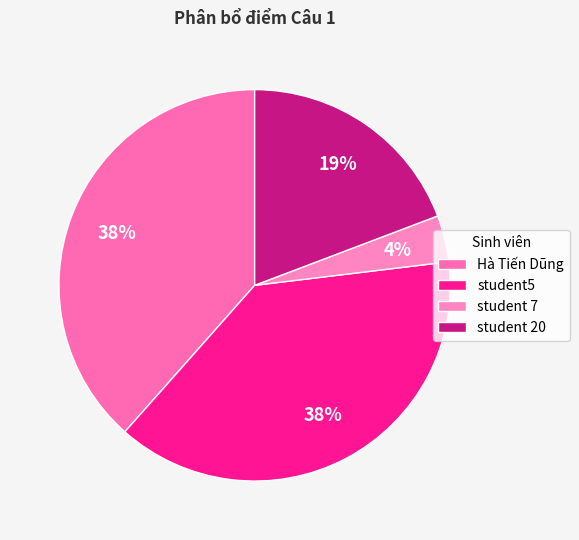

Rank the categories by value from lowest to highest.

student 7, student 20, Hà Tiến Dũng, student5